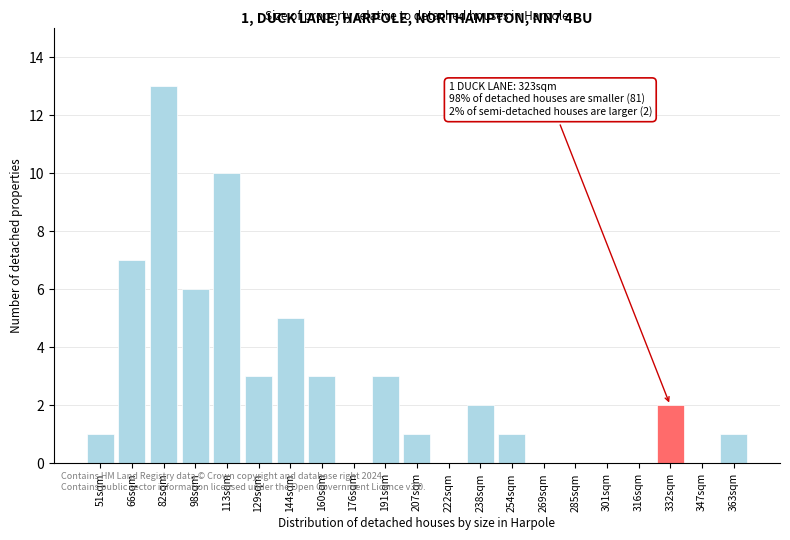

Reading left to right, extract all data points from this chart.

51sqm=1	66sqm=7	82sqm=13	98sqm=6	113sqm=10	129sqm=3	144sqm=5	160sqm=3	176sqm=0	191sqm=3	207sqm=1	222sqm=0	238sqm=2	254sqm=1	269sqm=0	285sqm=0	301sqm=0	316sqm=0	332sqm=2	347sqm=0	363sqm=1